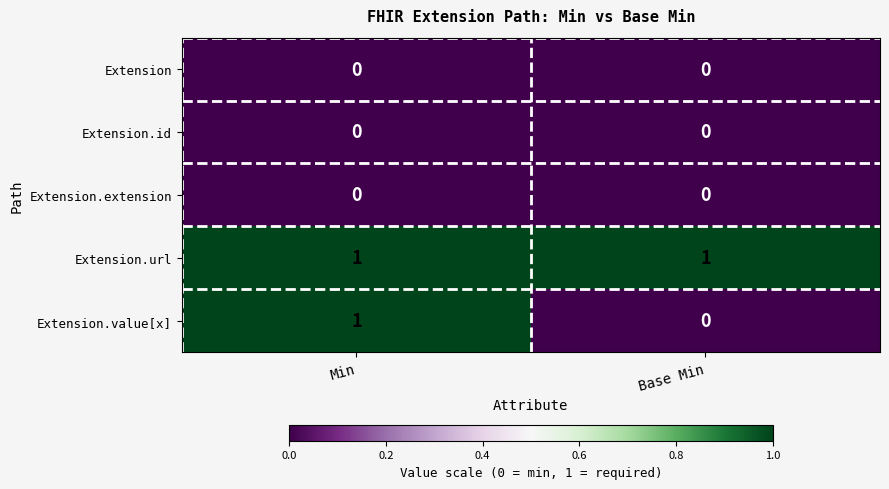

Between Min and Base Min, which series saw the biggest shift?

Extension.value[x]